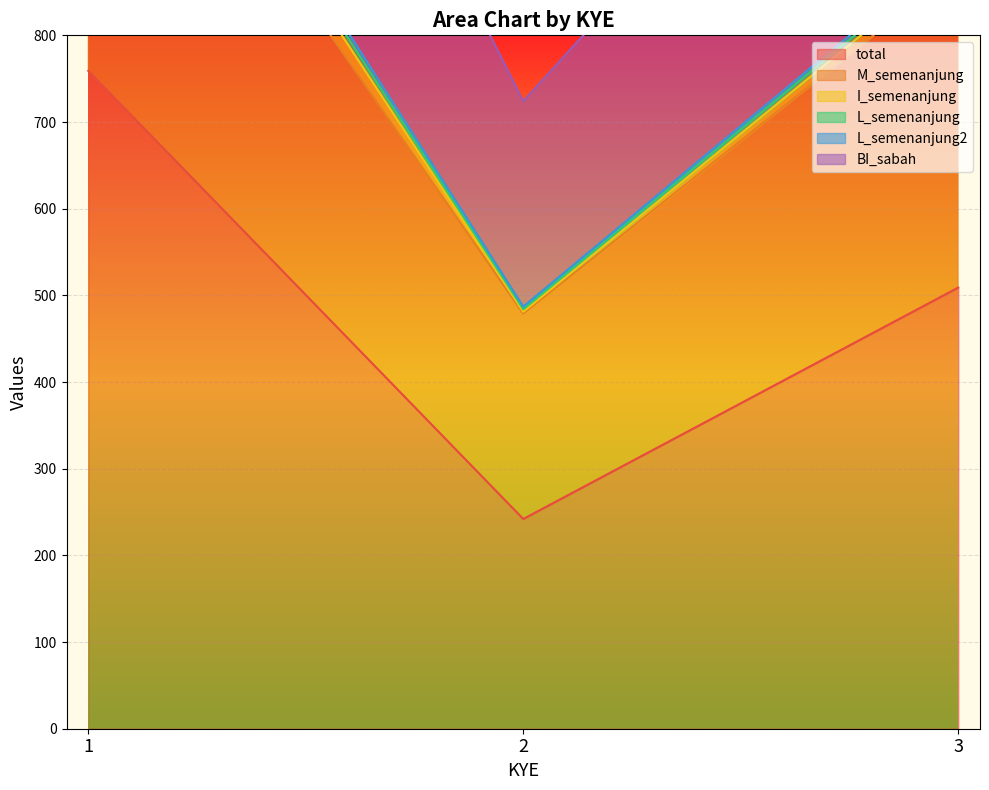

What is the sum of all M_semenanjung values?

3720